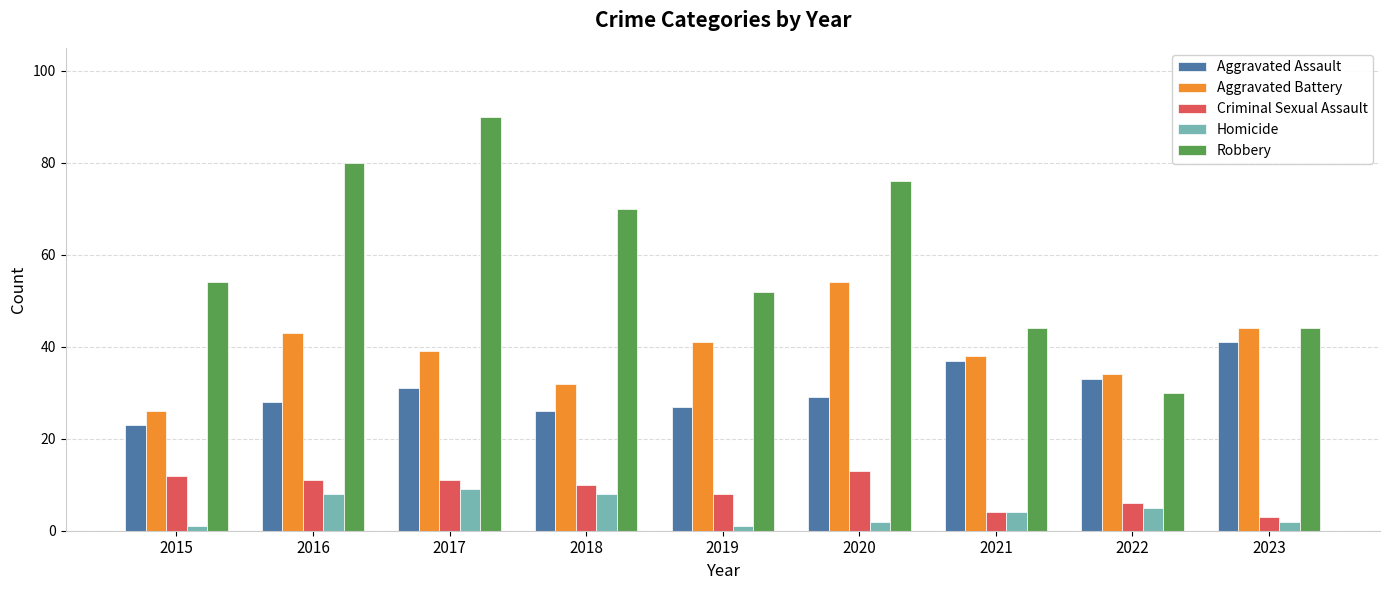

At which label is Criminal Sexual Assault closest to 8?

2019